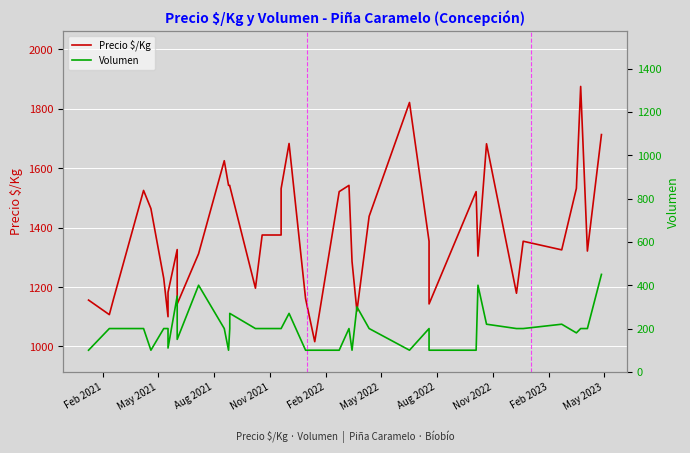

Which series has the largest total across all categories?

Precio $/Kg